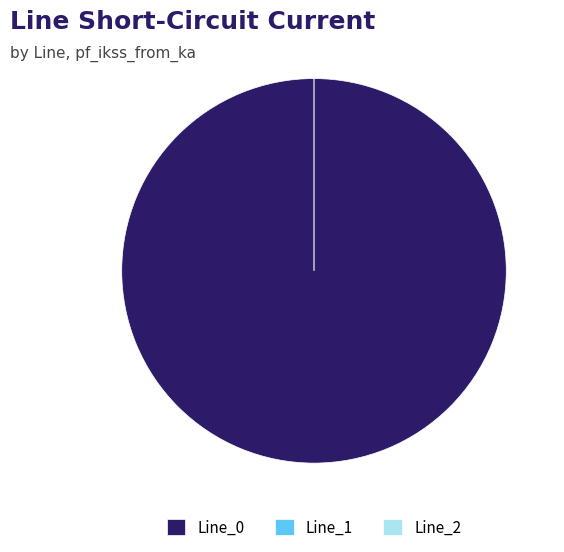

What portion of the pie excludes Line_2?

100.0%